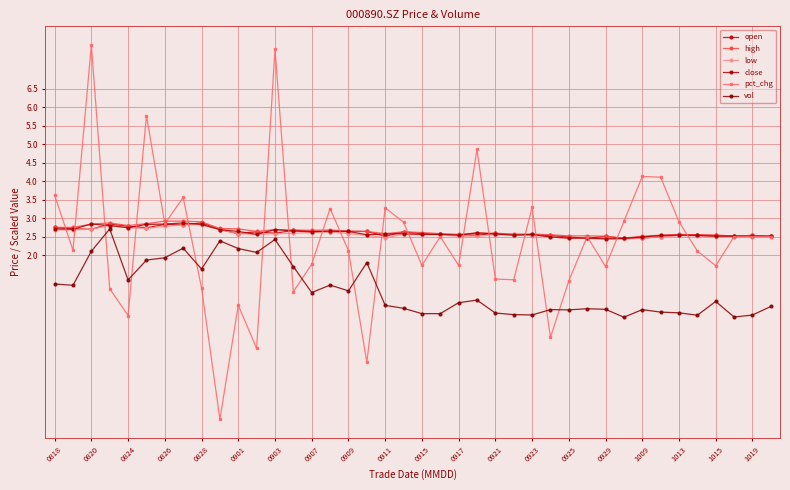

What is the average value of the vol series?

1.1